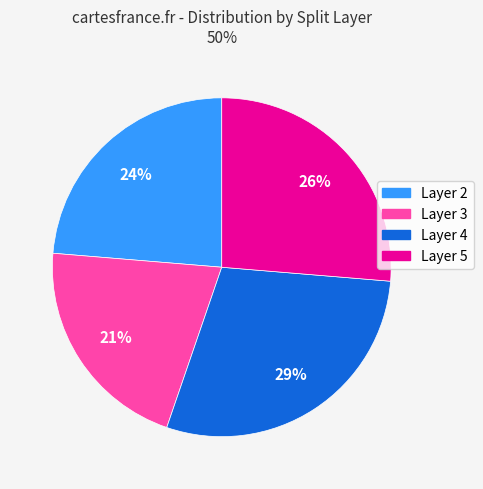

To the nearest percent, what is the average slice percentage?

25%